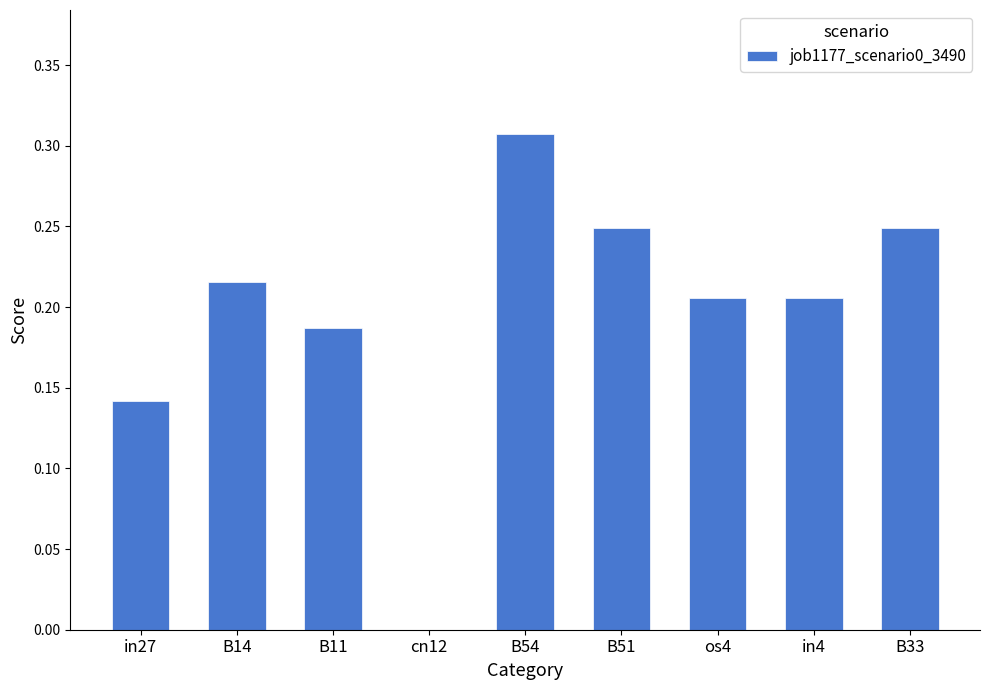

Which label corresponds to the largest value in the chart?

B54